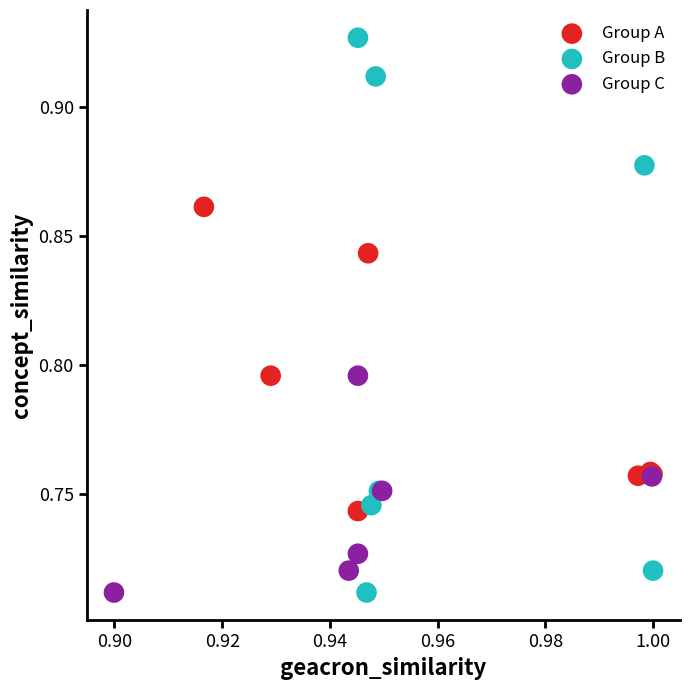

Which series contains the highest Y value?

Group B